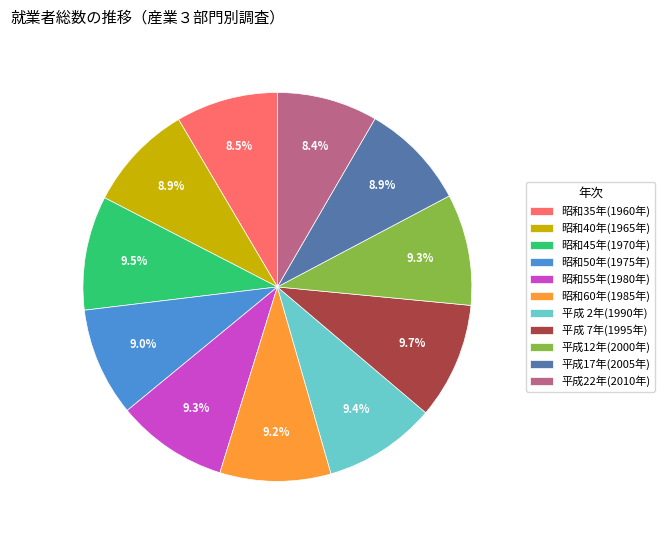

Is there a majority slice in this chart?

No